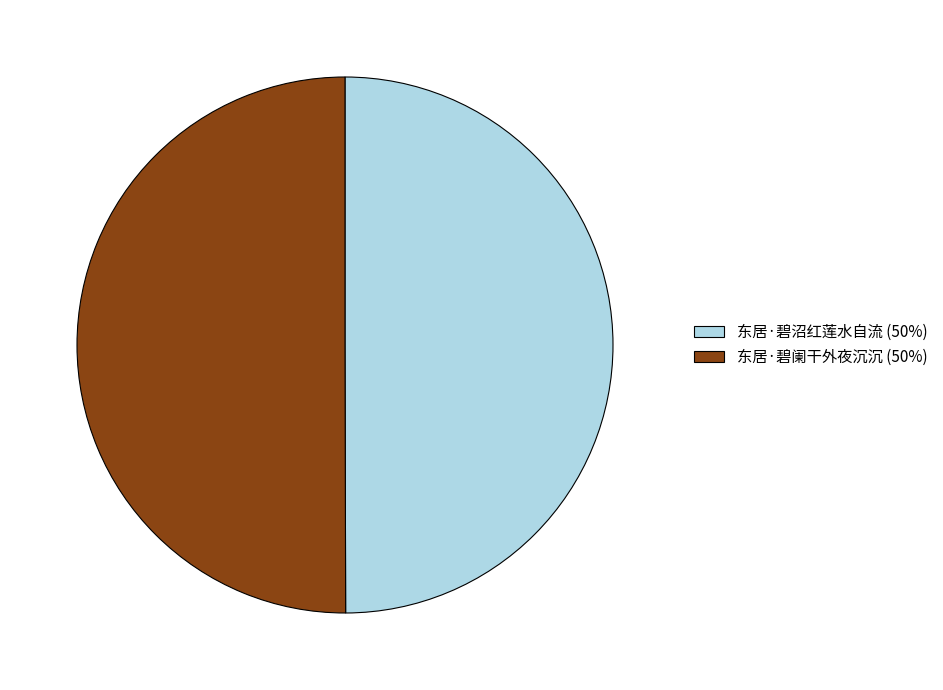

Combined, do 东居·碧沼红莲水自流 (50%) and 东居·碧阑干外夜沉沉 (50%) account for over 50%?

Yes